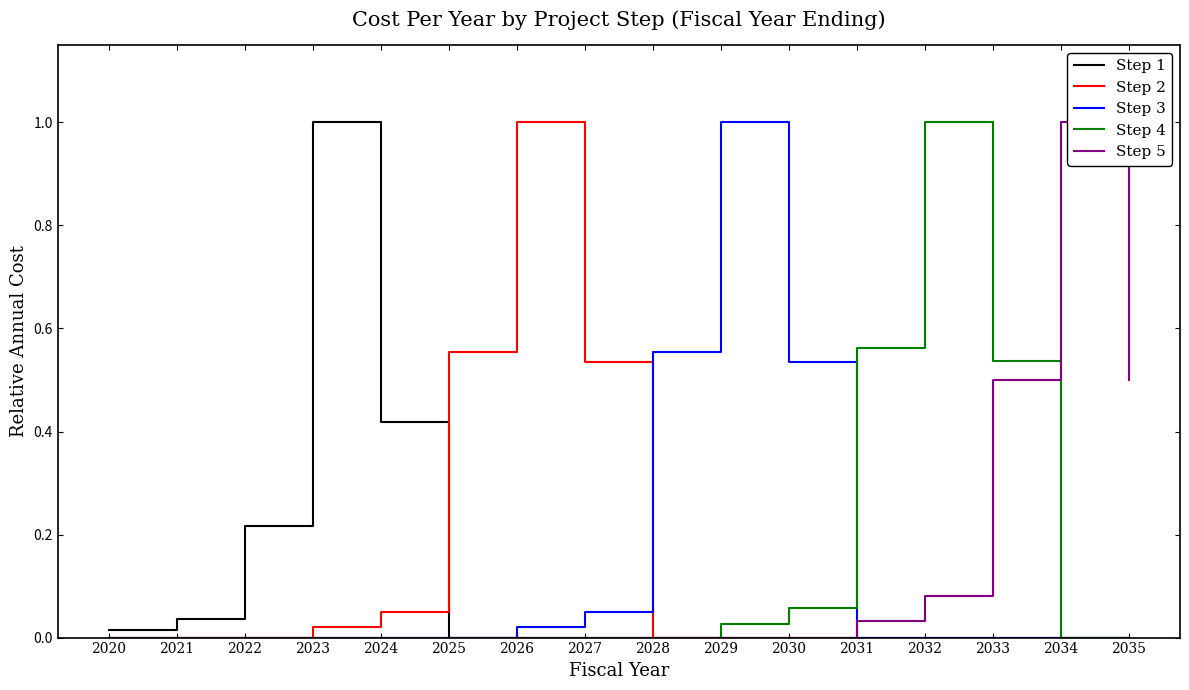

How many distinct data groups are displayed?

5